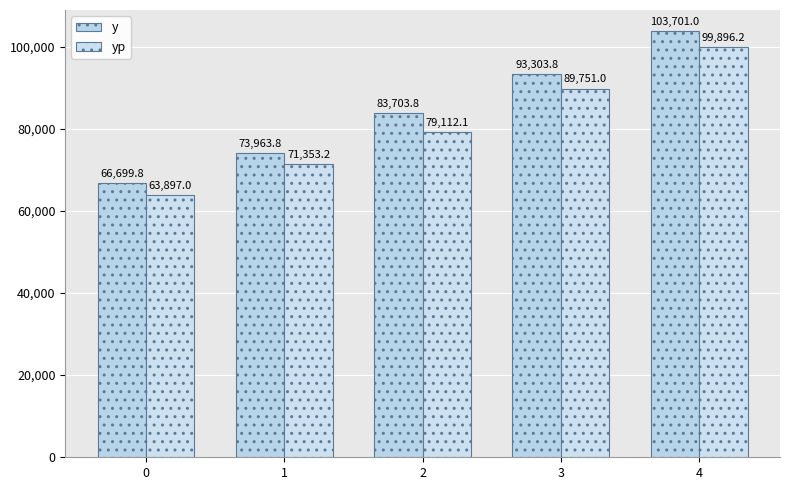

The y series shows 118266.8 at 0. True or false?

False